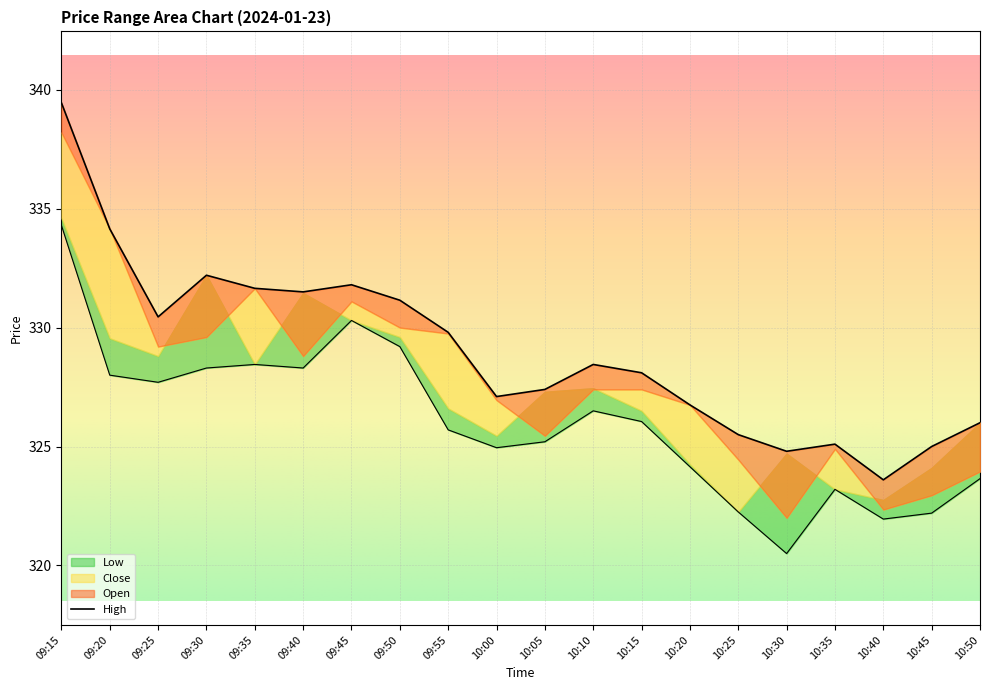

What is the value of the High point at the 10th from the left?

327.1